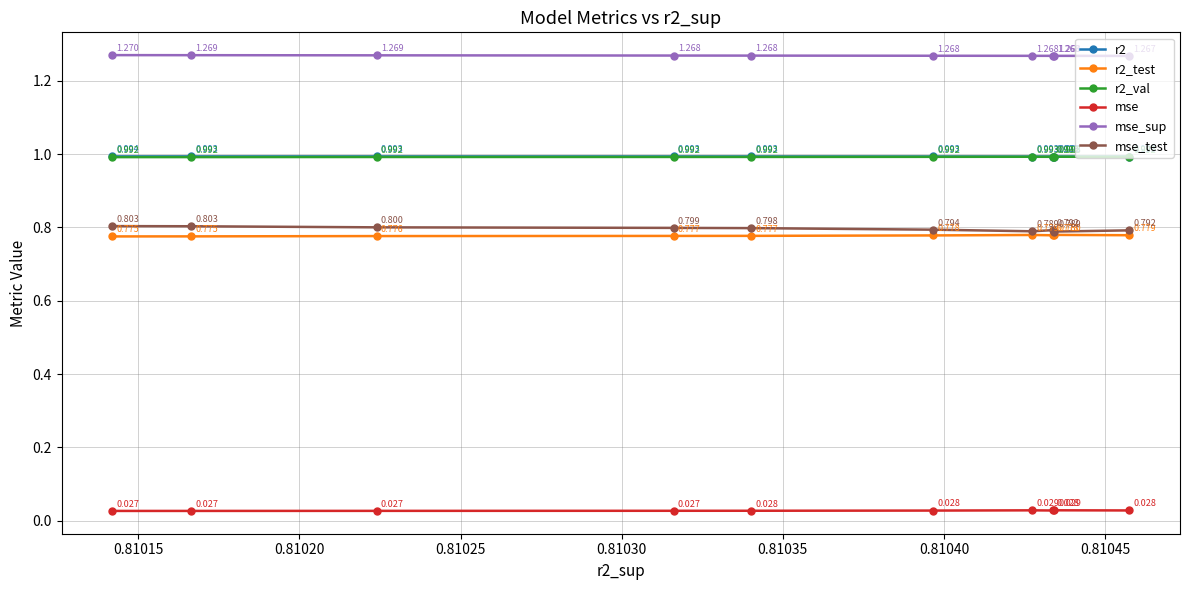

Which series has the largest total across all categories?

mse_sup